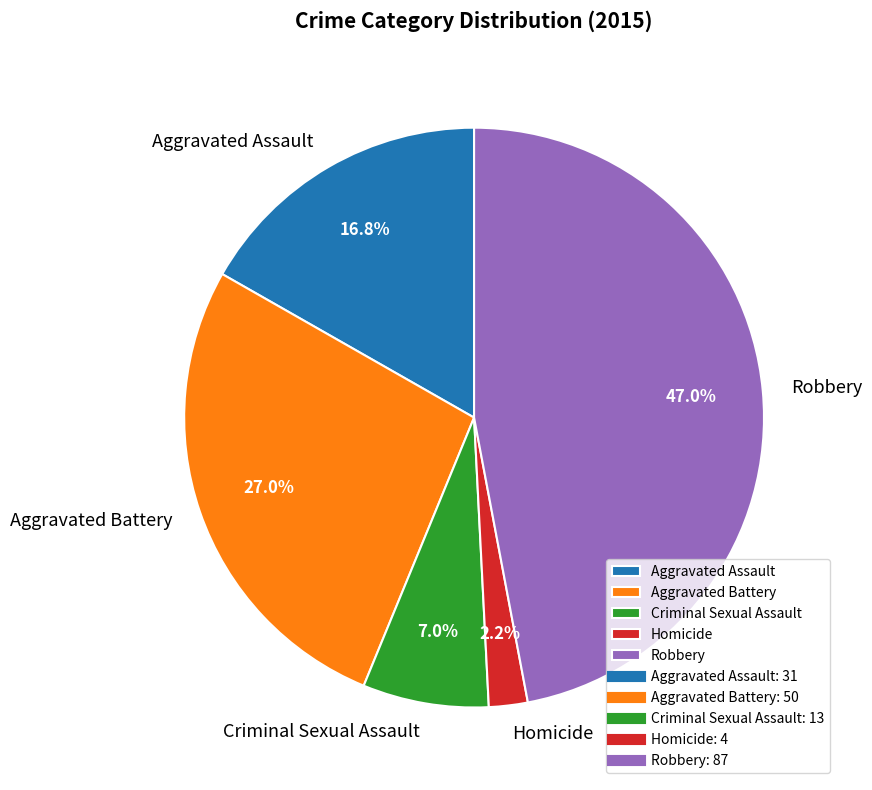

Is Robbery the majority of the pie?

No